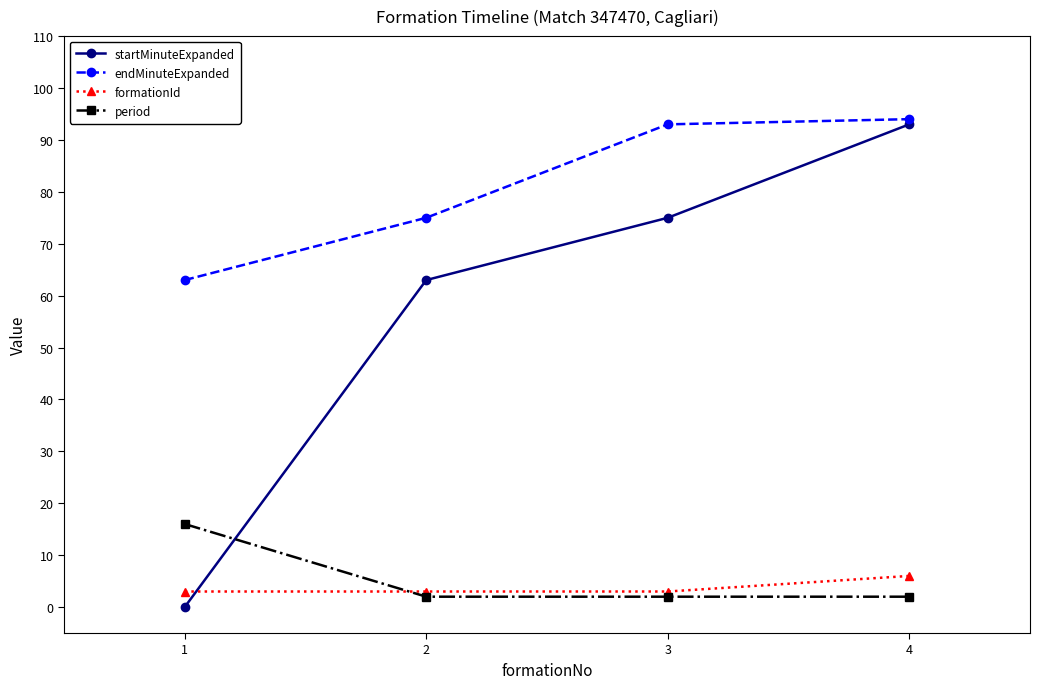

The value of period at 2 is 2. True or false?

True